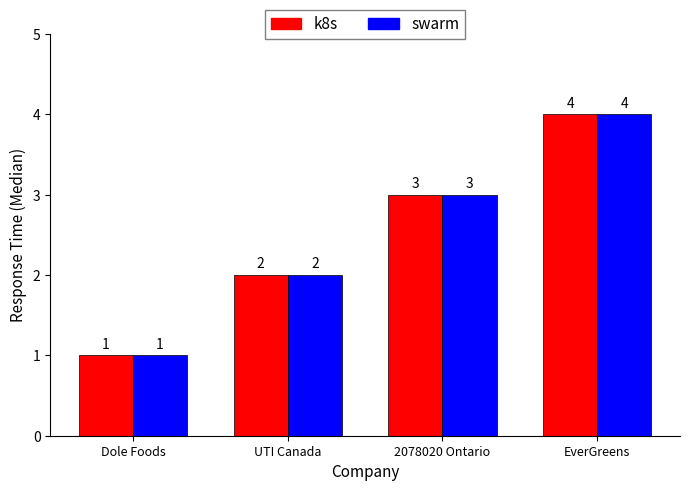

How many bars are there in each group?

2